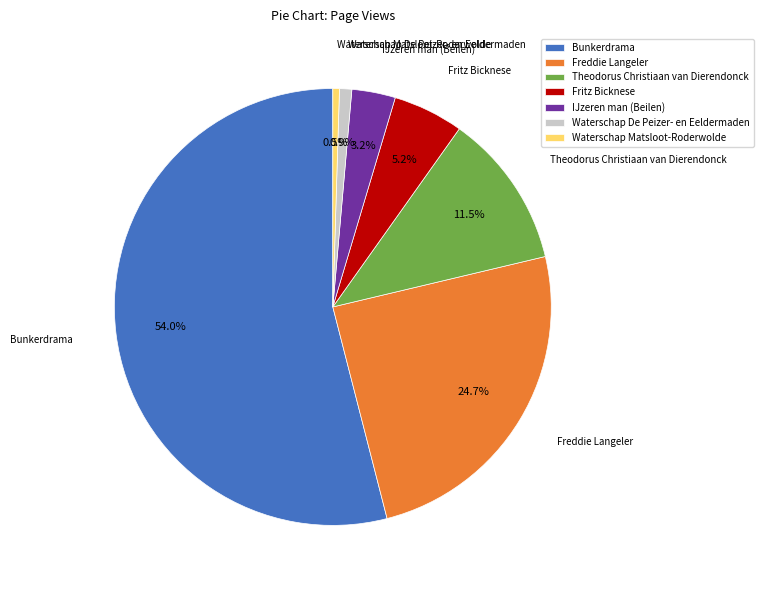

What is the majority slice?

Bunkerdrama